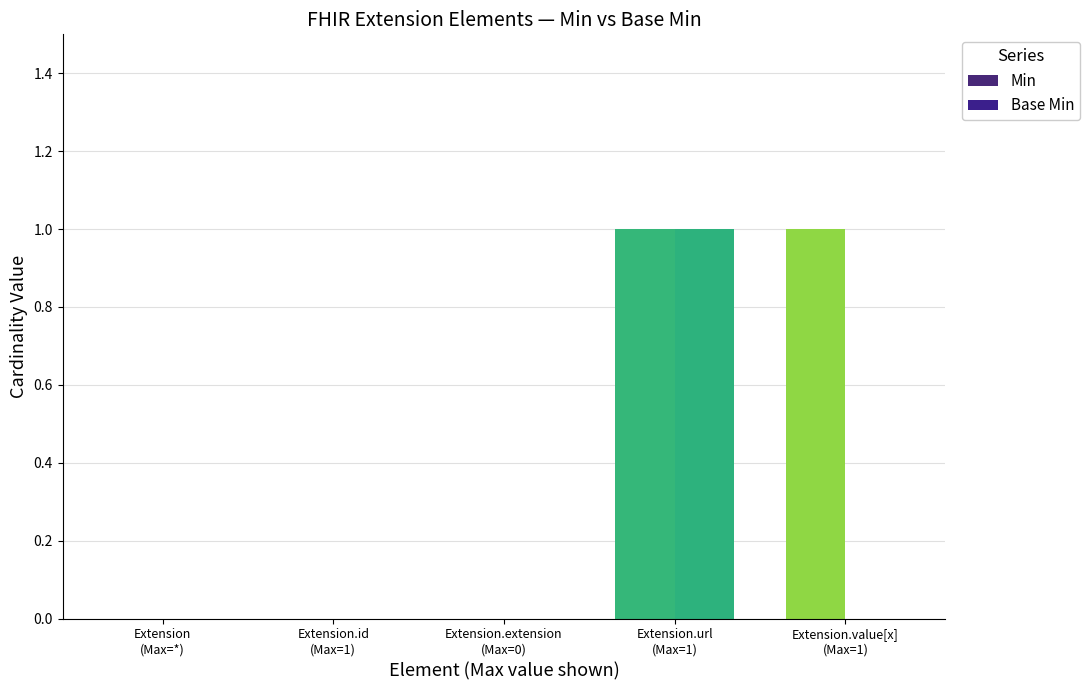

Is it true that Min equals 0 at Extension.id
(Max=1)?

True